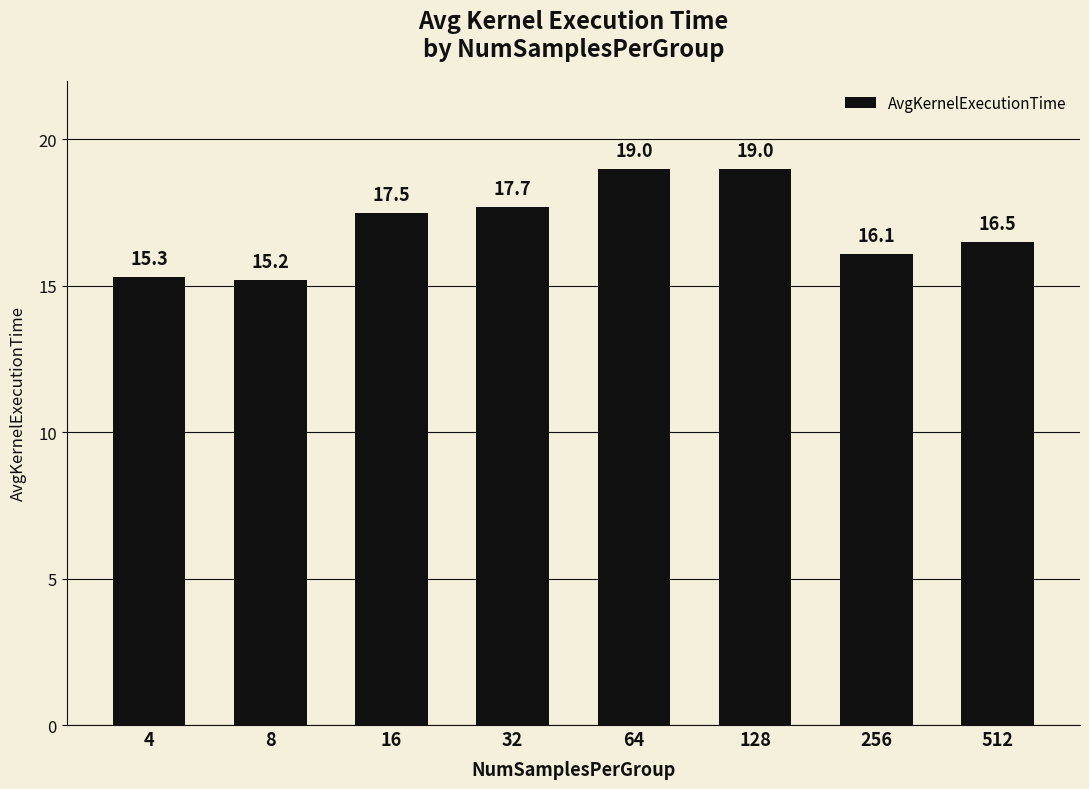

At which label does the data first exceed 17?

16